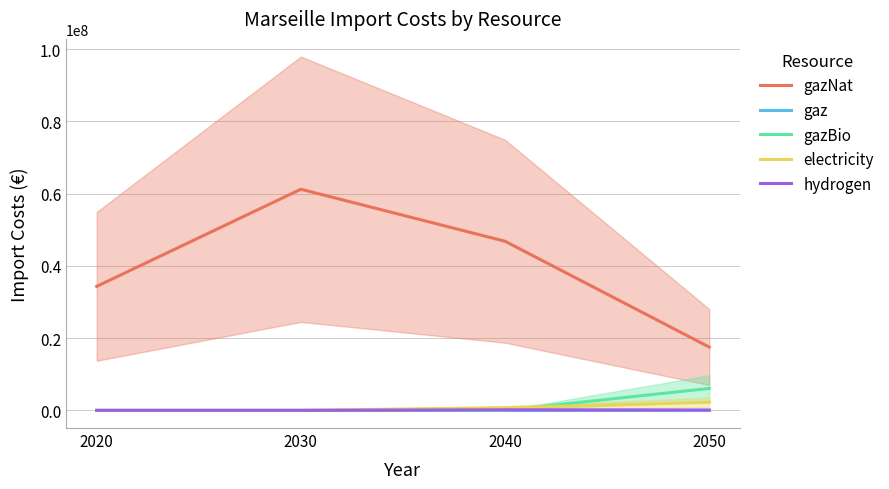

Reading left to right, transcribe all the data shown in this chart.

gazNat: 2020=34330520.6	2030=61232164.0	2040=46826909.0	2050=17521126.0
gaz: 2020=0.0	2030=0.0	2040=0.0	2050=0.0
gazBio: 2020=0.0	2030=0.0	2040=0.0	2050=6069607.2
electricity: 2020=0.0	2030=0.0	2040=728190.5	2050=2214757.3
hydrogen: 2020=0.0	2030=0.0	2040=152843.2	2050=106610.3